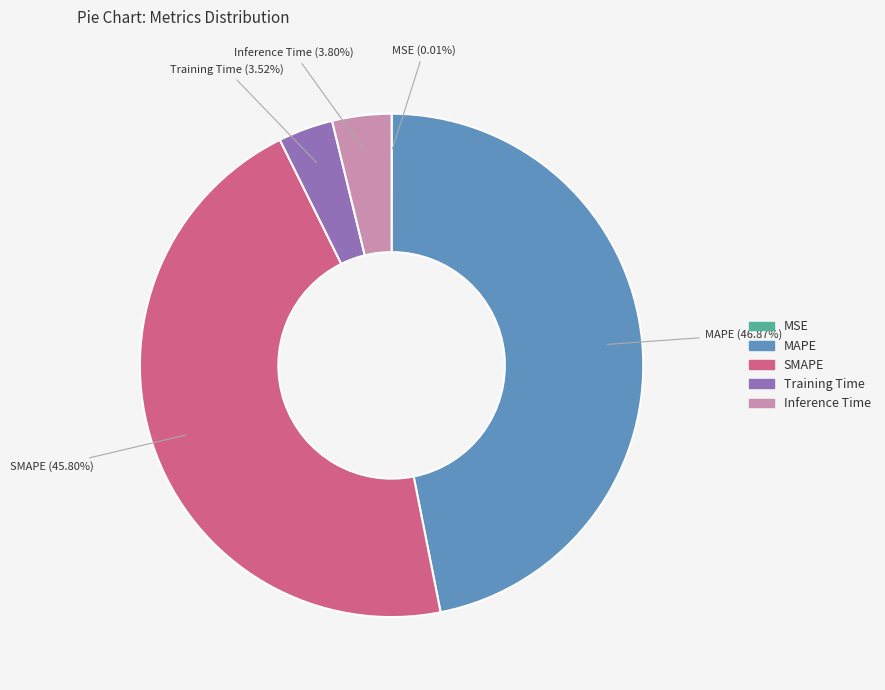

To the nearest percent, what is the difference between the largest and smallest slice percentages?

47%